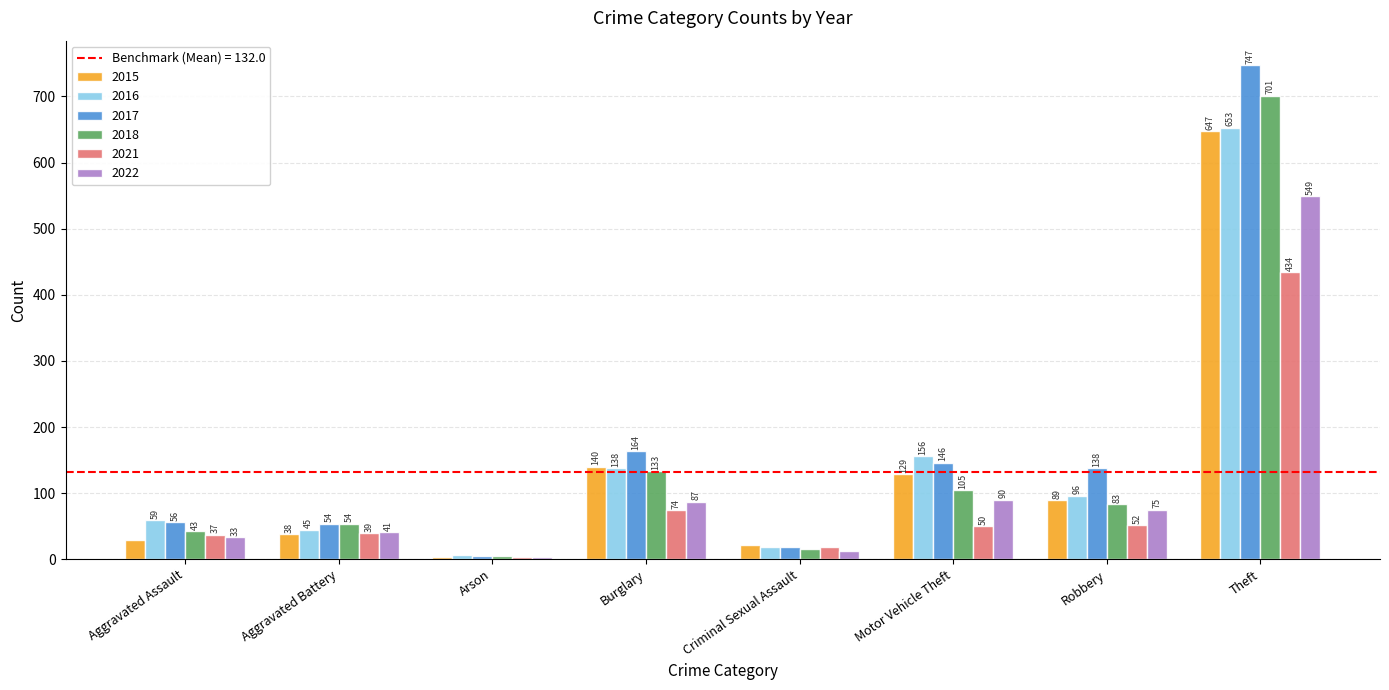

What is the difference between the highest and lowest values at Robbery?

86